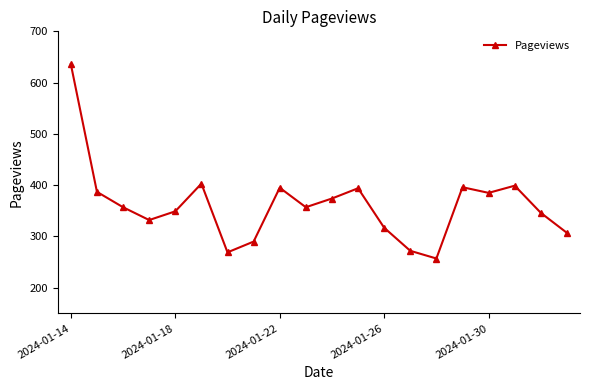

What is the average value?

361